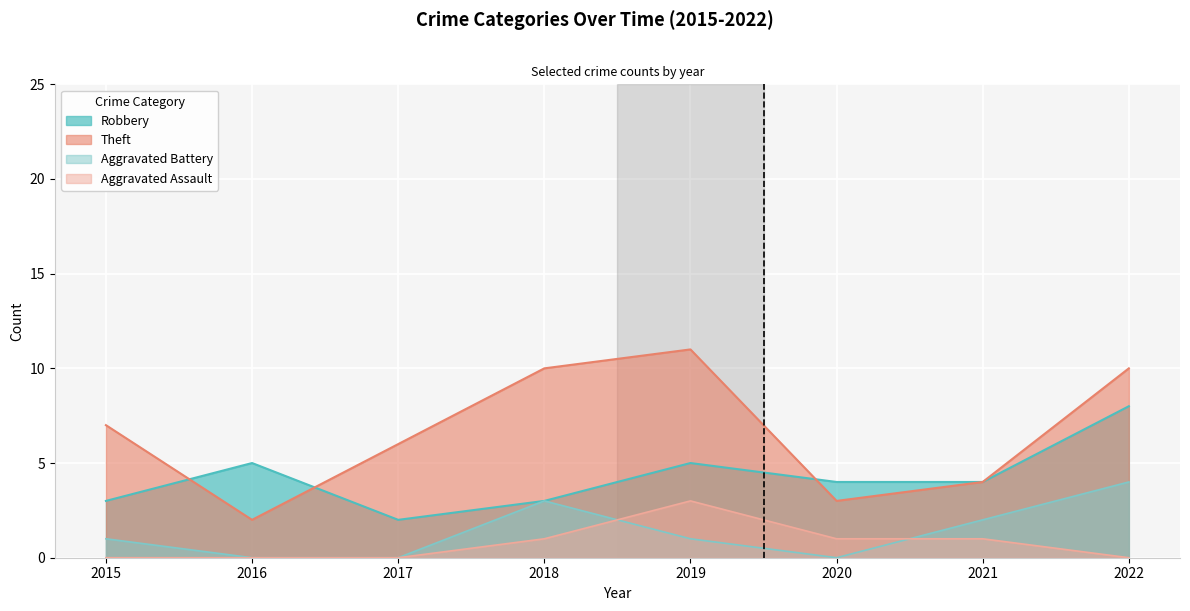

At how many categories does at least one series exceed 0?

8